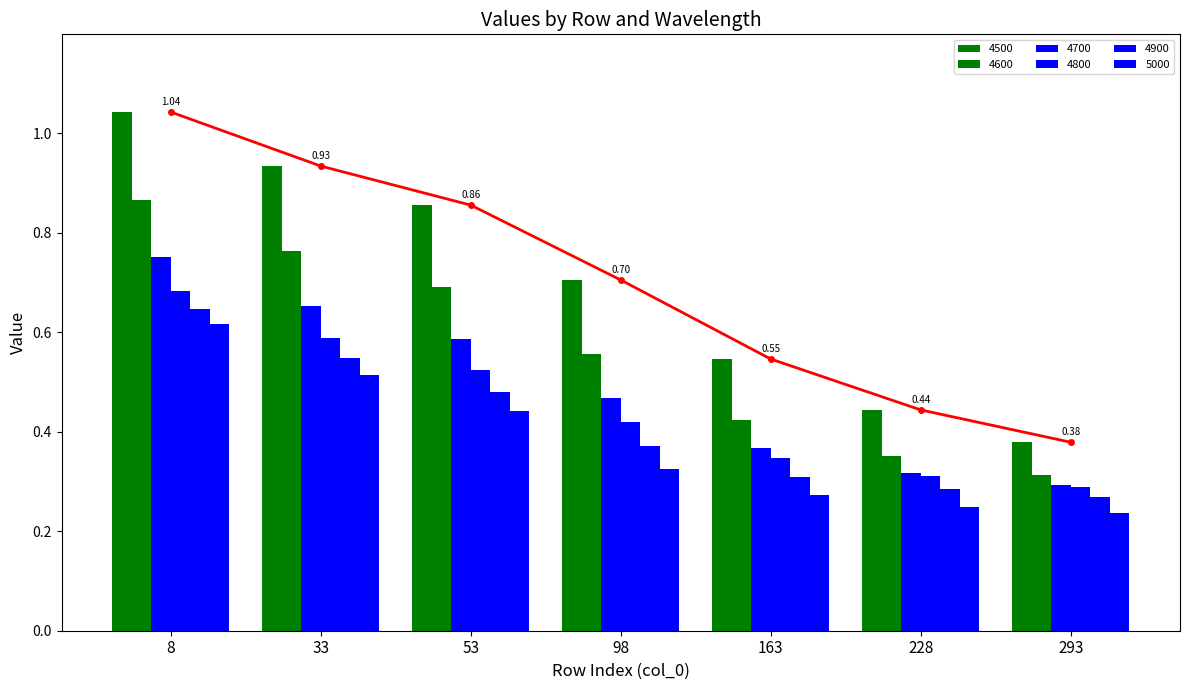

Between 8 and 33, which is larger?

8